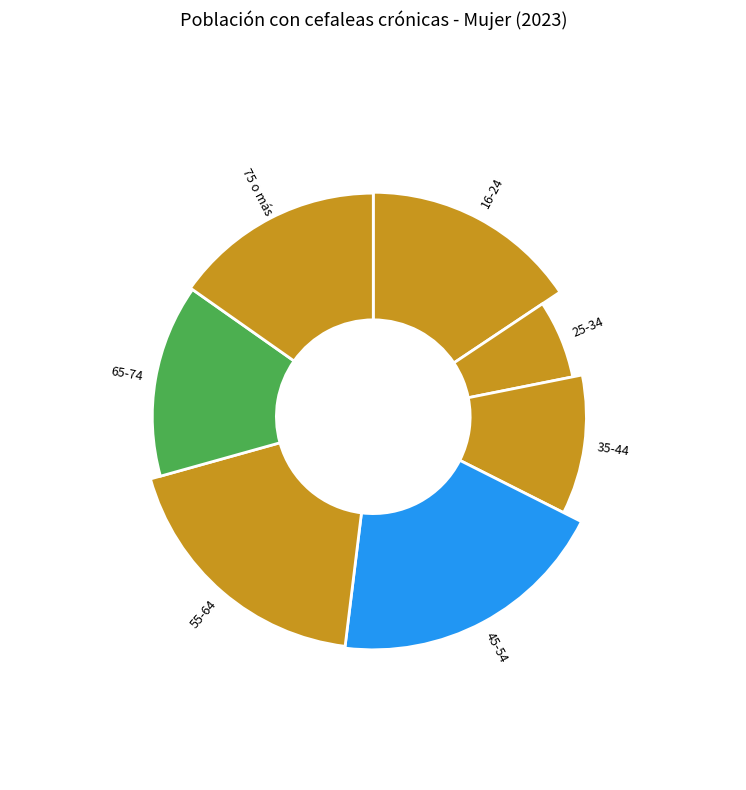

Is 45-54 the majority of the pie?

No